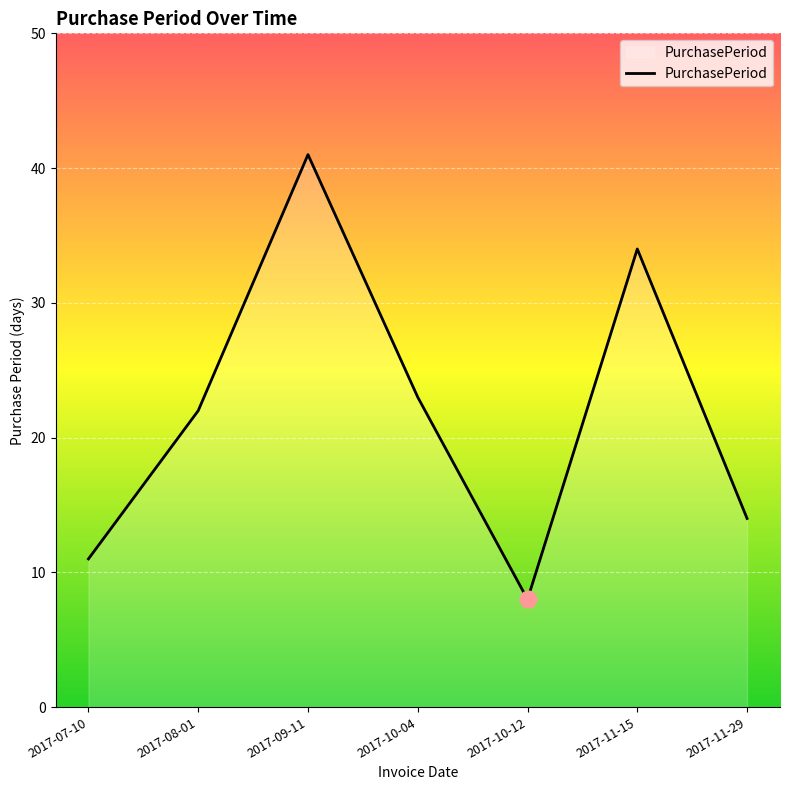

True or false: there are more than 1 points higher than both neighbors.

True